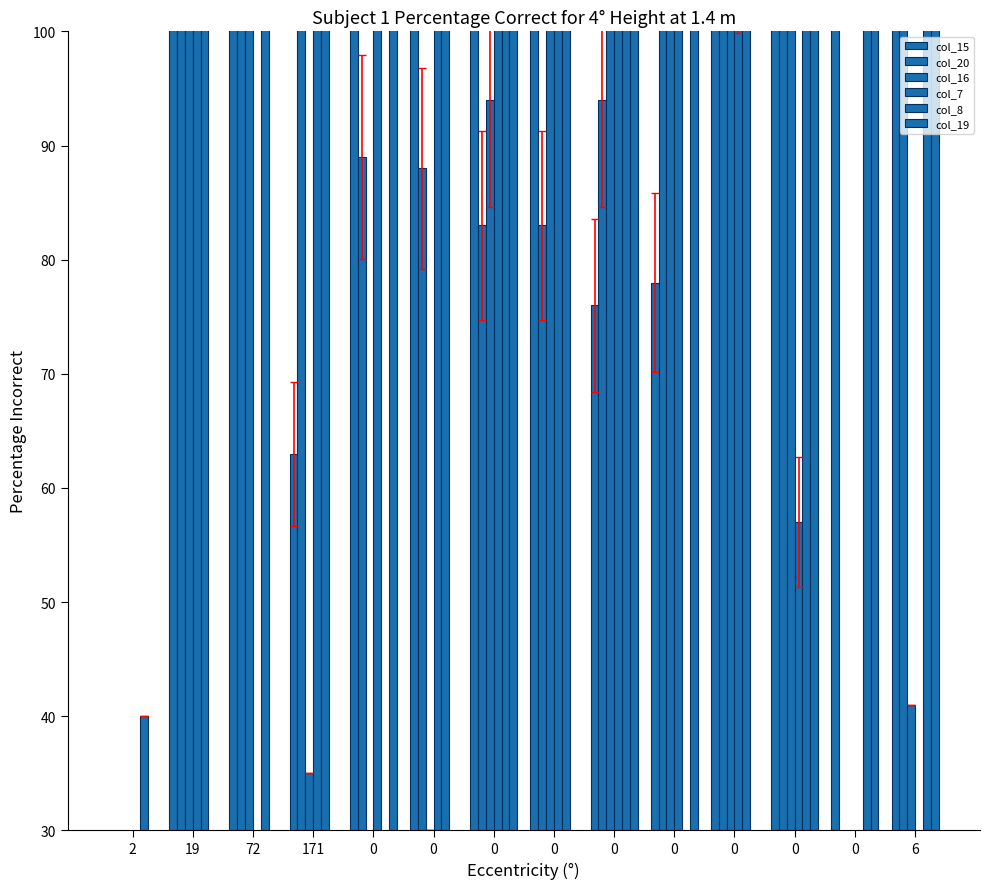

Is the value of col_16 at 0 greater than the value of col_19 at 171?

No